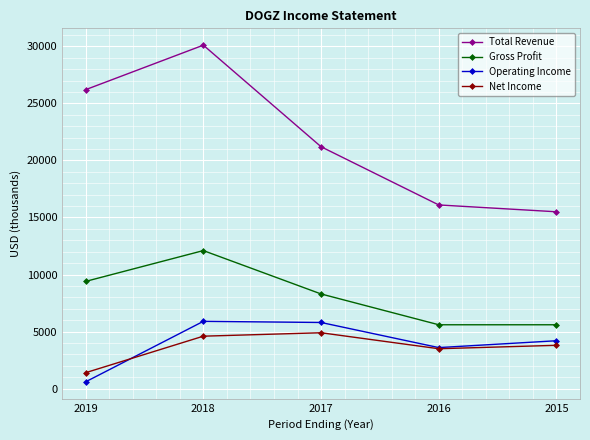

At which category does the chart reach its peak across all series?

2018